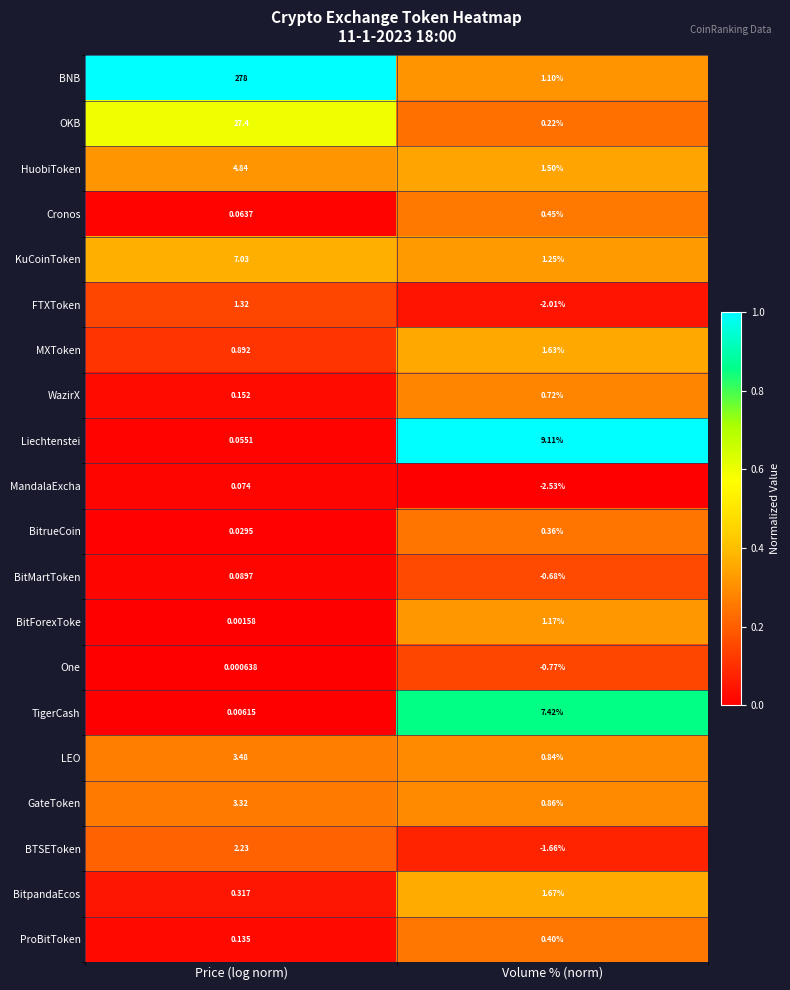

At which category is the sum across all series the highest?

Price (log norm)